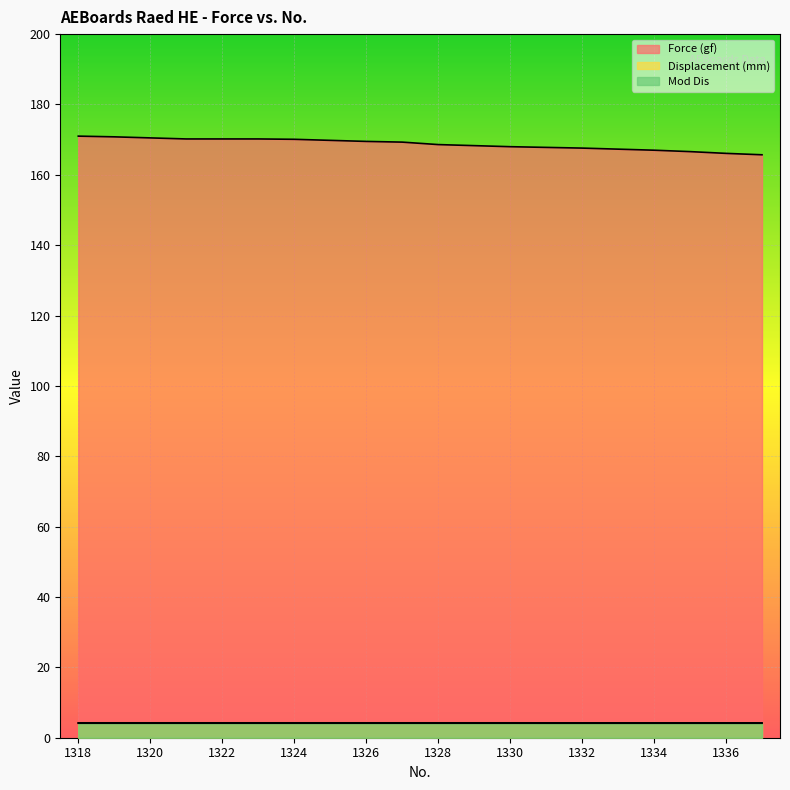

What is the difference between the maximum and second lowest values in the Force (gf) series?

4.9